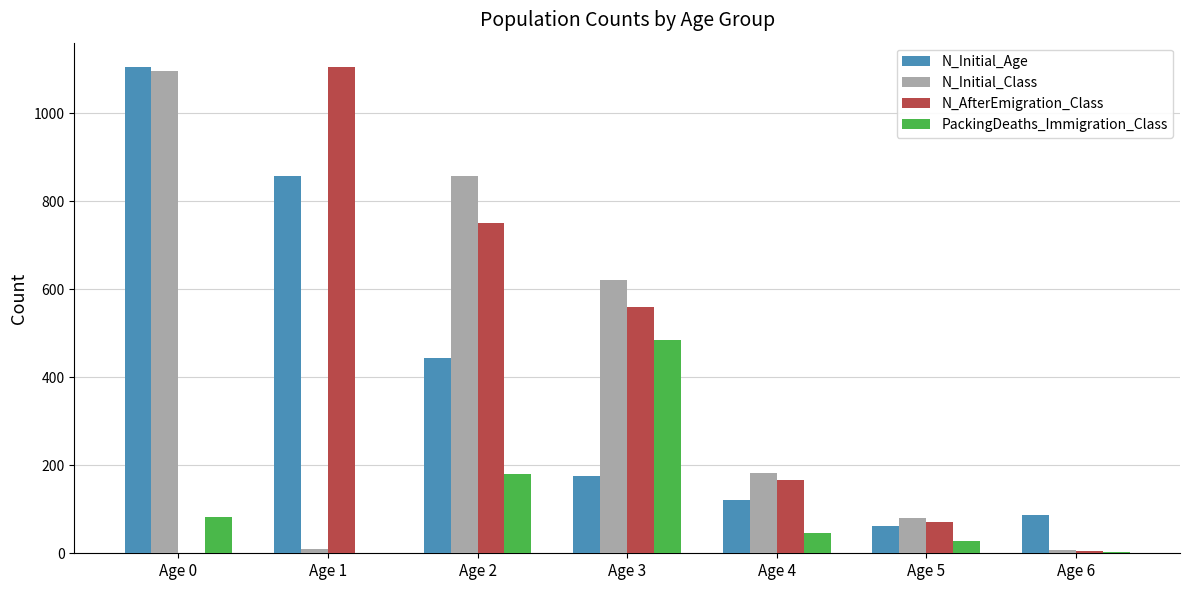

What is the sum of all N_Initial_Class values?

2853